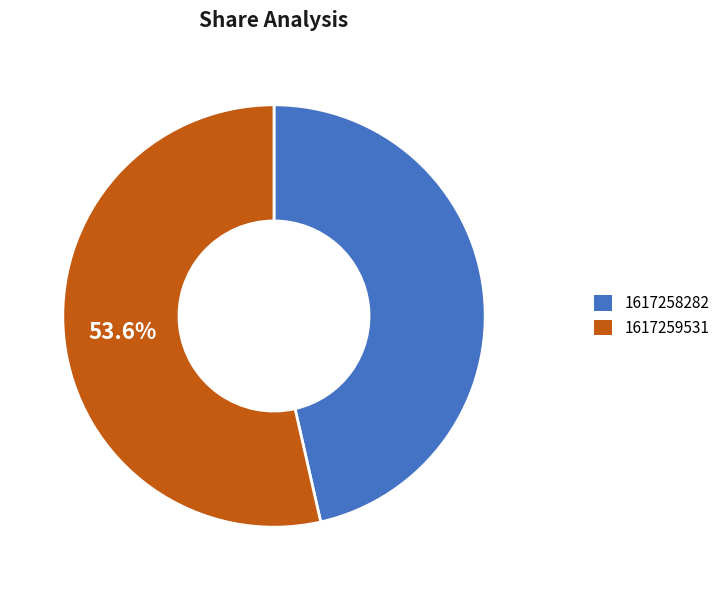

To the nearest percent, what is the average slice percentage?

50%